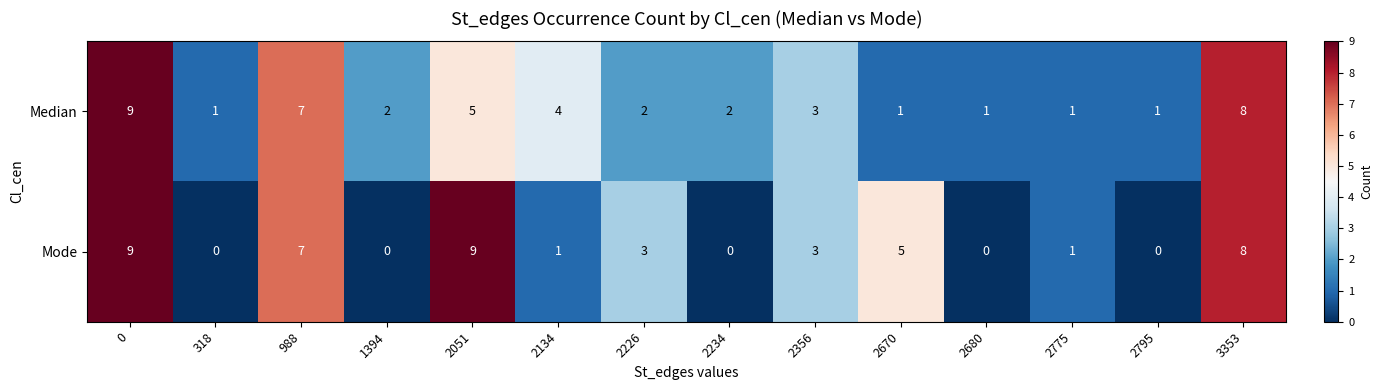

What is the spread (max minus min) of values at 318?

1